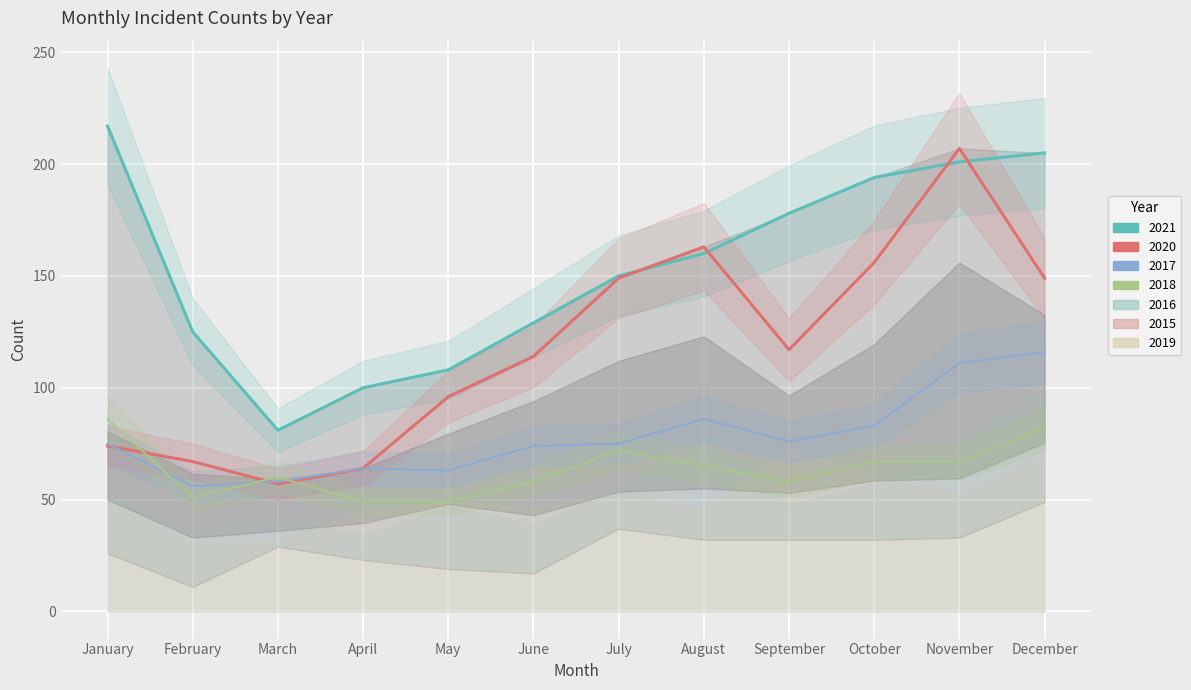

List the series in order of their overall mean, lowest first.

2018, 2017, 2020, 2021